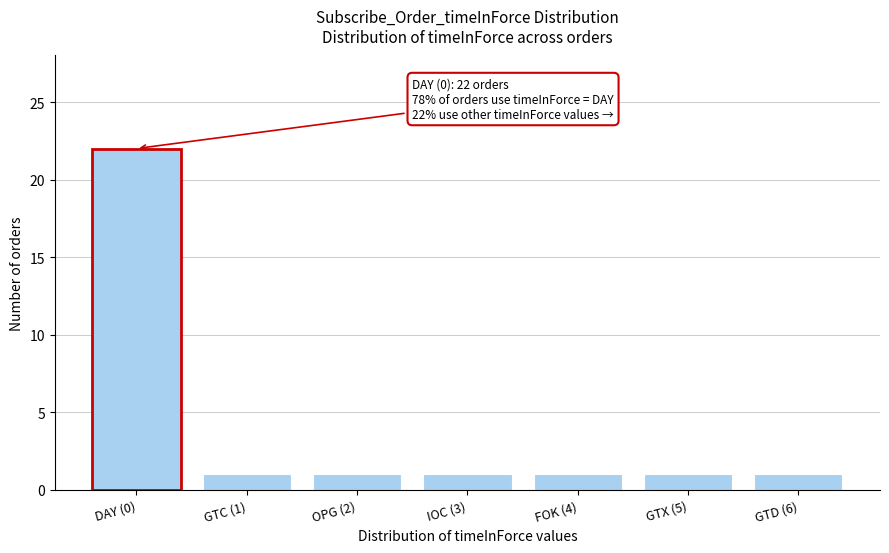

Reading left to right, extract all data points from this chart.

DAY (0)=22	GTC (1)=1	OPG (2)=1	IOC (3)=1	FOK (4)=1	GTX (5)=1	GTD (6)=1